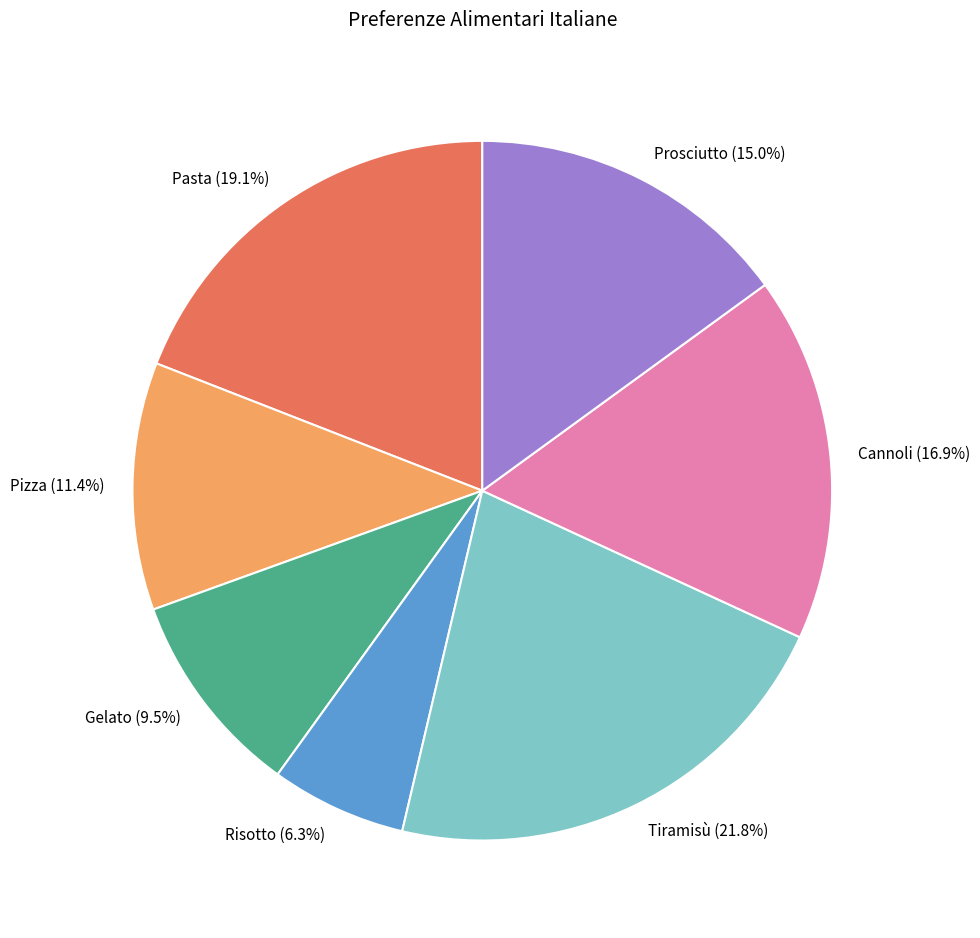

Rank the categories by value from lowest to highest.

Risotto, Gelato, Pizza, Prosciutto, Cannoli, Pasta, Tiramisù